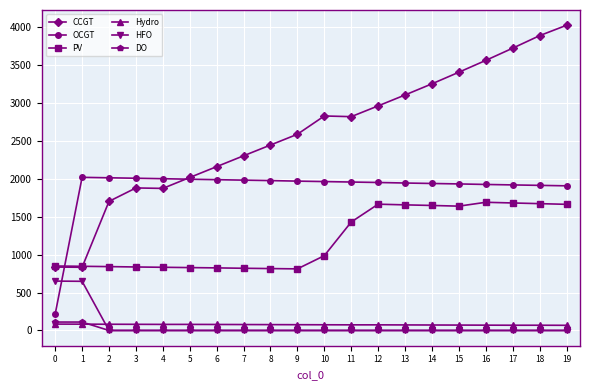

At how many categories does at least one series exceed 1631?

19